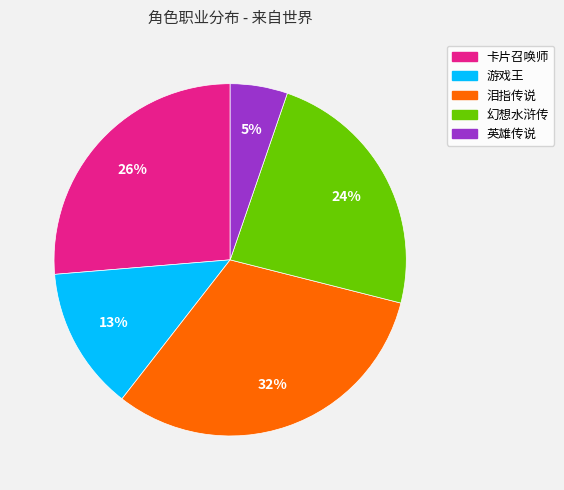

Which category has the smallest portion of the pie?

英雄传说